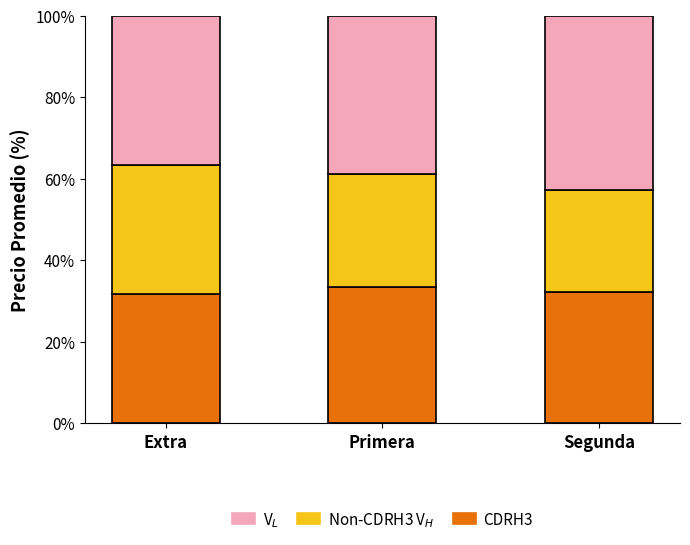

How many bars are there in total?

3